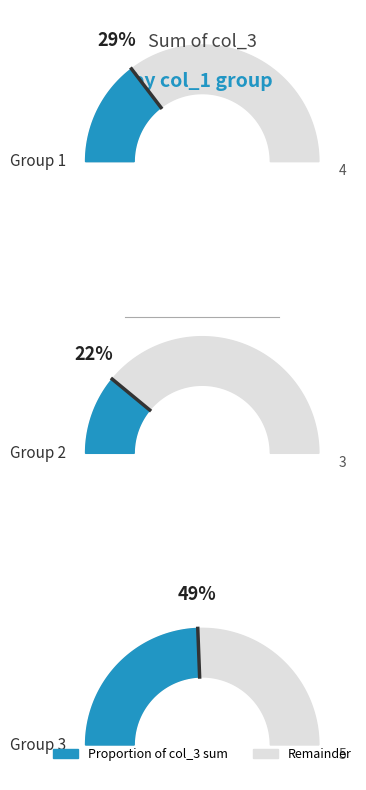

True or false: 2 accounts for 42% of the total.

False